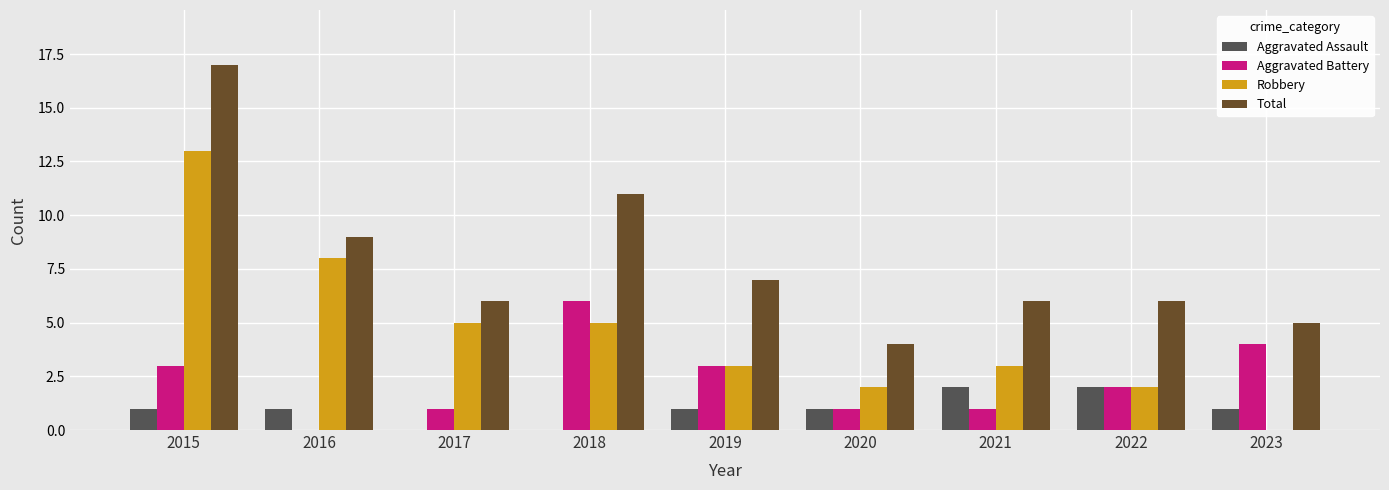

What is the sum of all Total values?

71